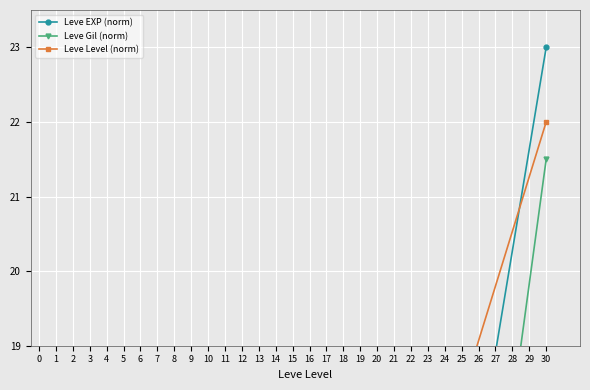

Is it true that Leve Gil (norm) equals 13.2 at 25?

True